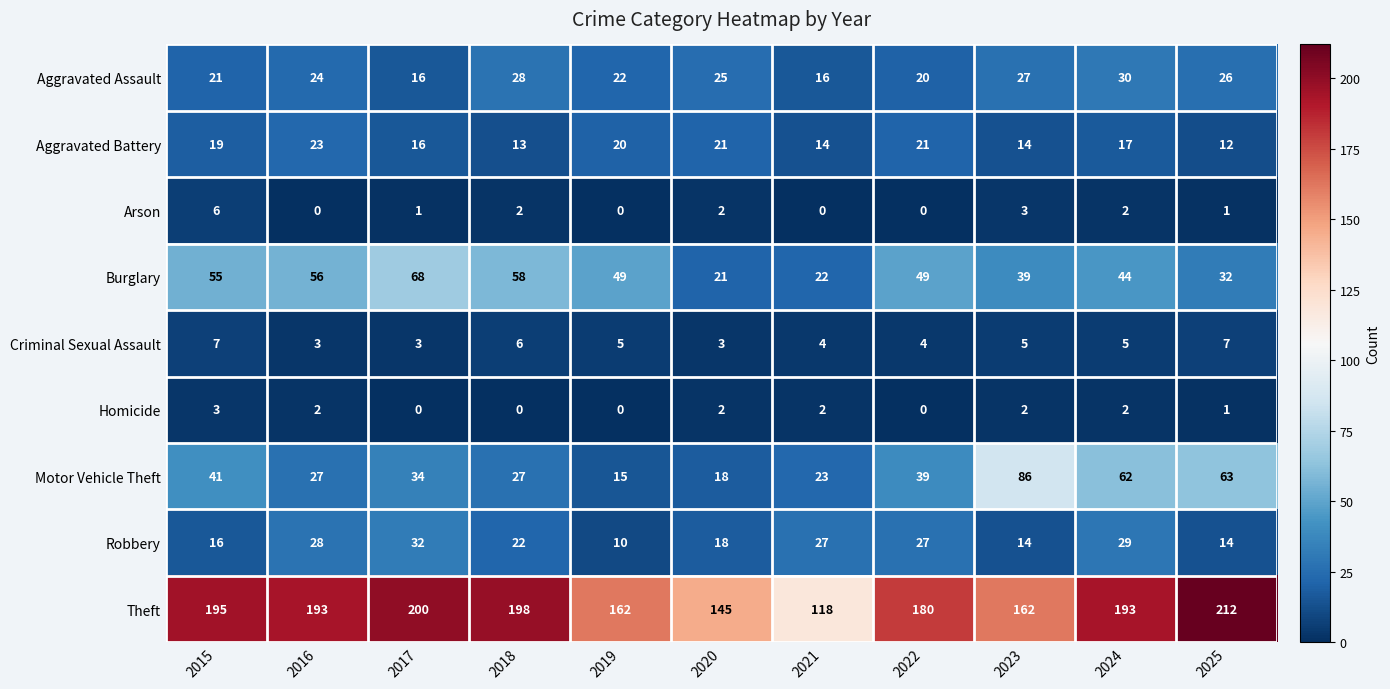

How many values in the Arson series are below 1?

4